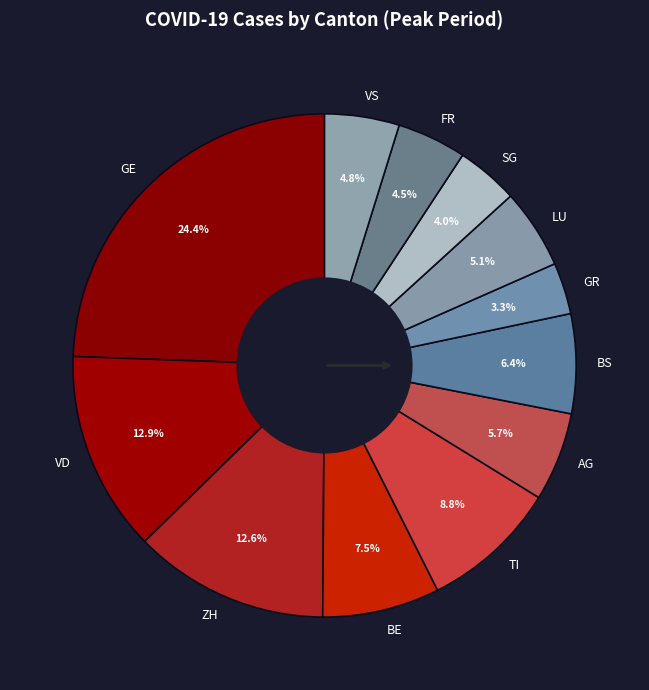

Does LU represent more than half of the total?

No